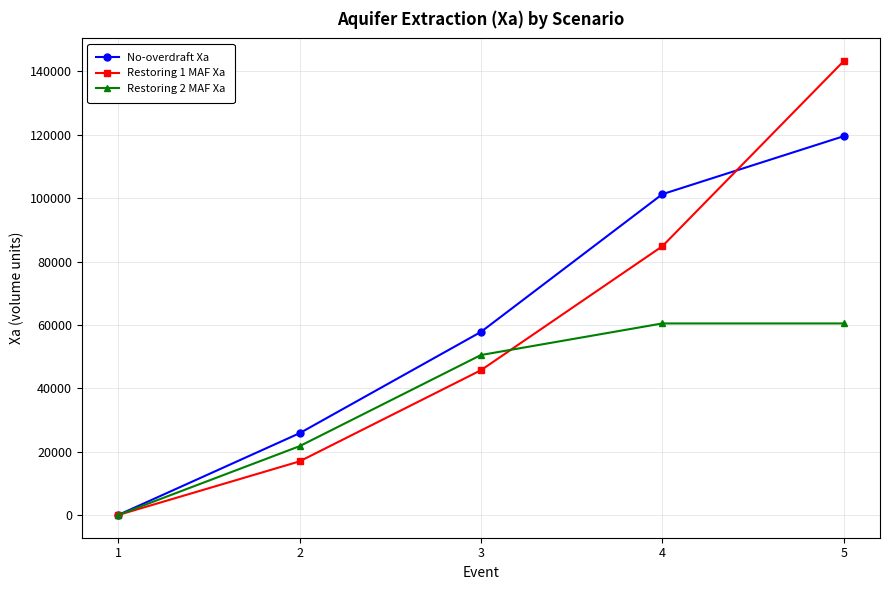

What is the maximum value shown in the chart?

143253.0